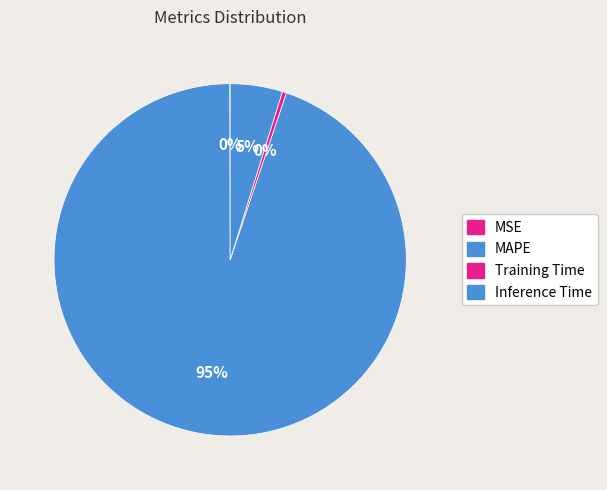

How many segments does this pie chart have?

4